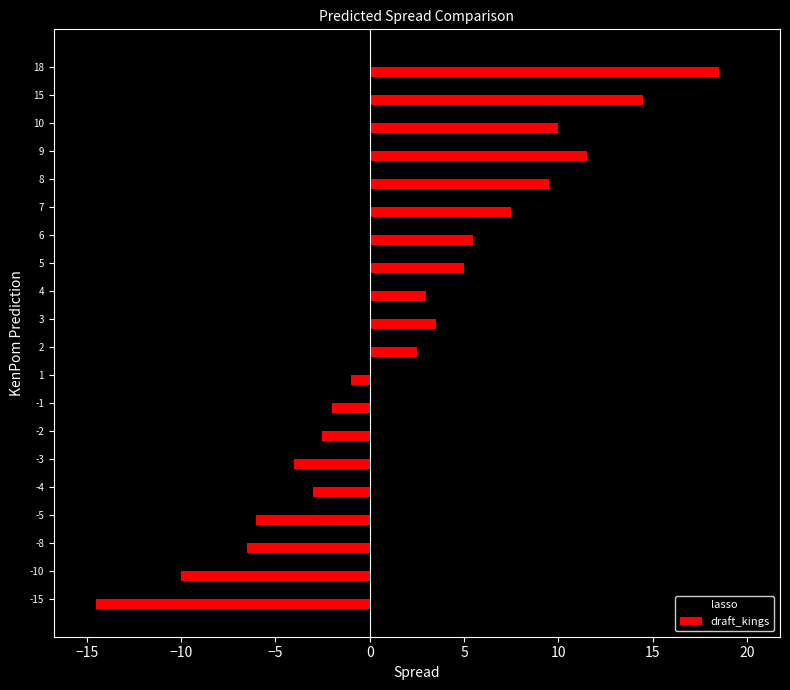

At which label is draft_kings closest to 2?

2